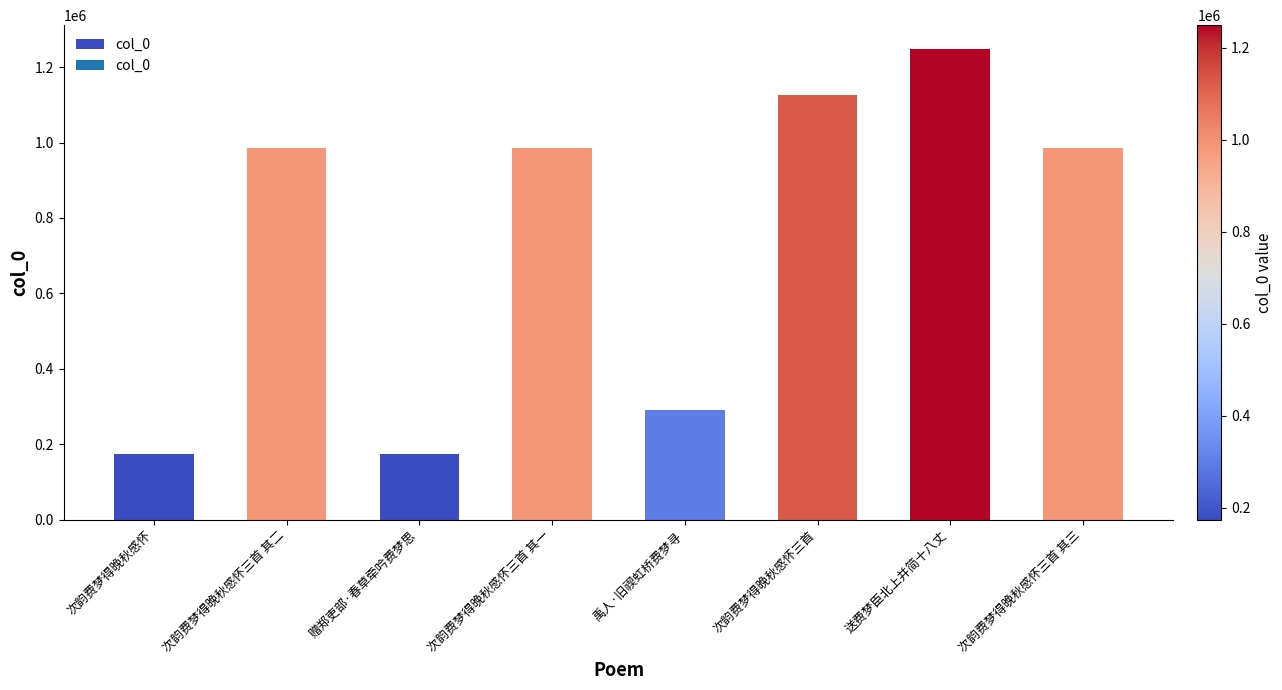

What is the smallest value displayed?

173600